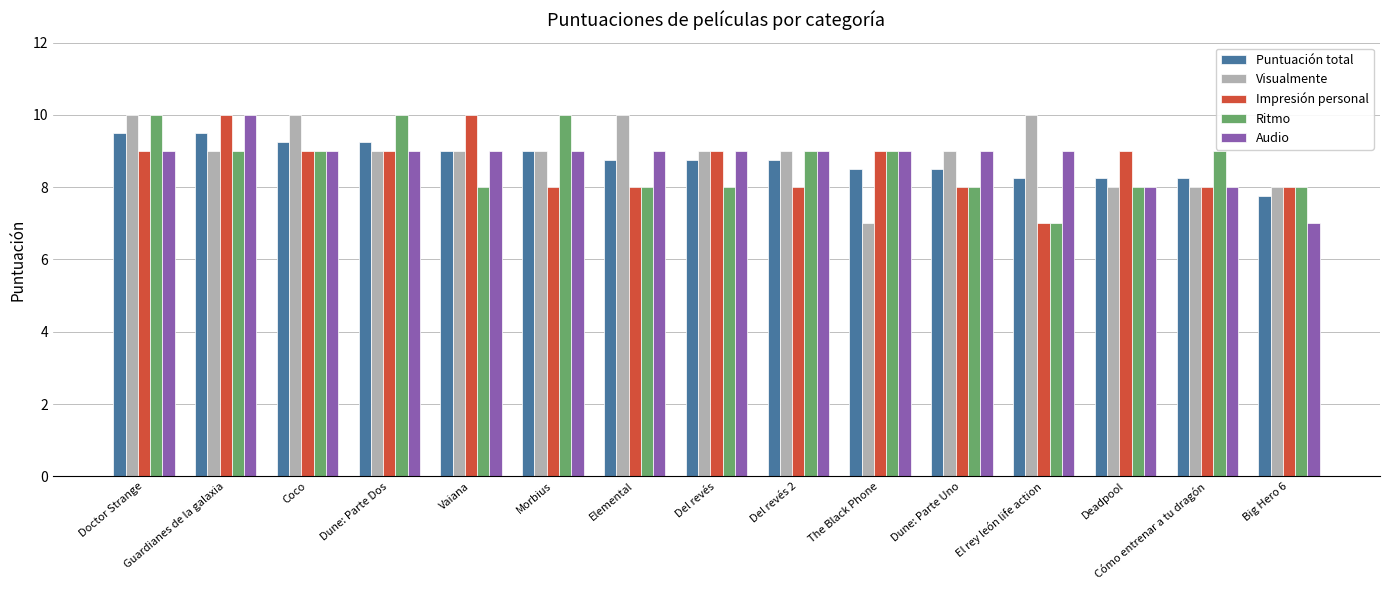

What is the difference between the highest and lowest values at Deadpool?

1.0